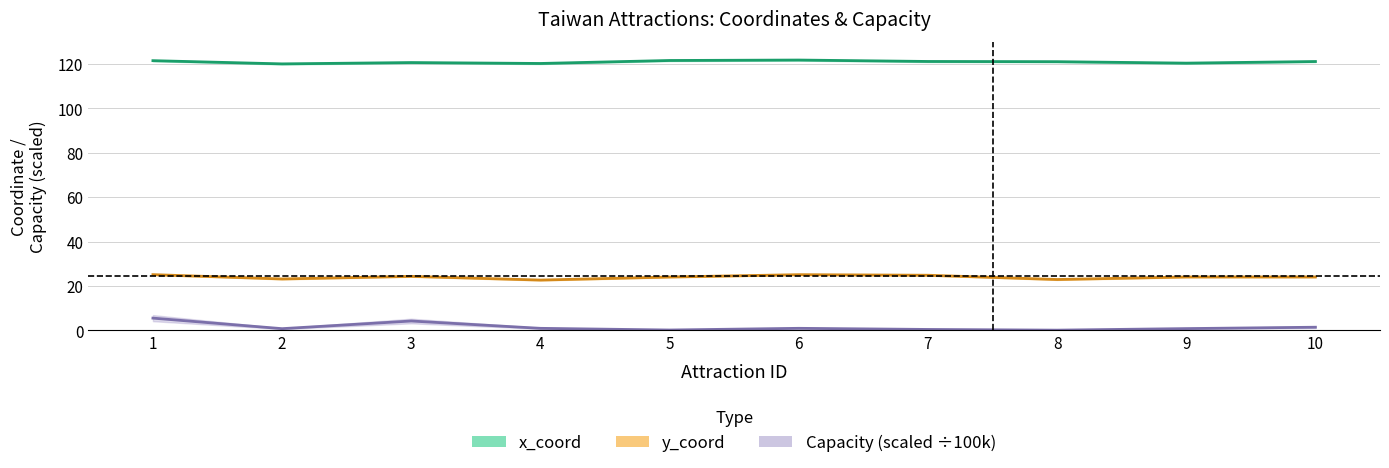

True or false: y_coord and x_coord intersect in this chart.

False